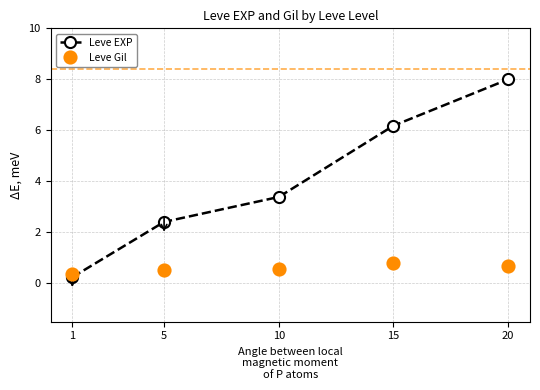

How many times do Leve EXP and Leve Gil cross each other?

1